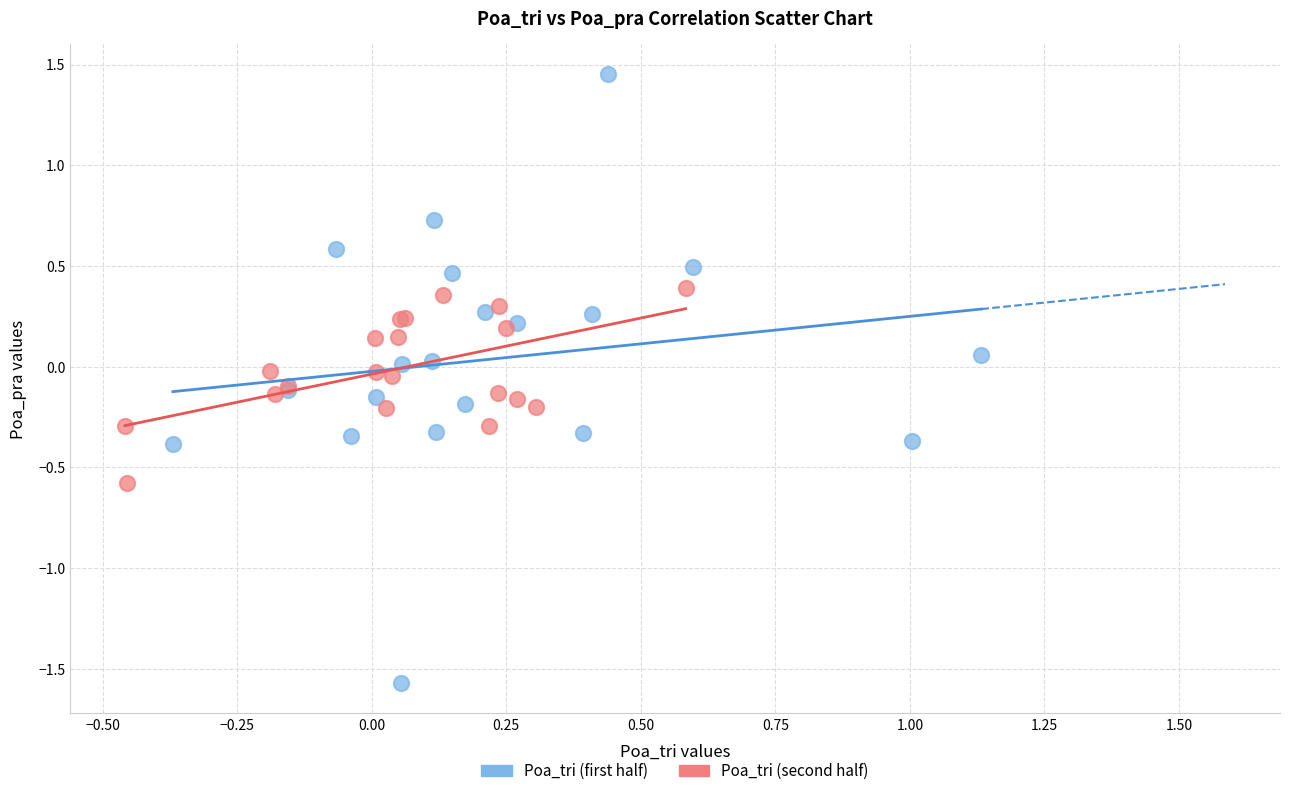

Which series reaches the maximum Y coordinate?

Poa_tri (first half)